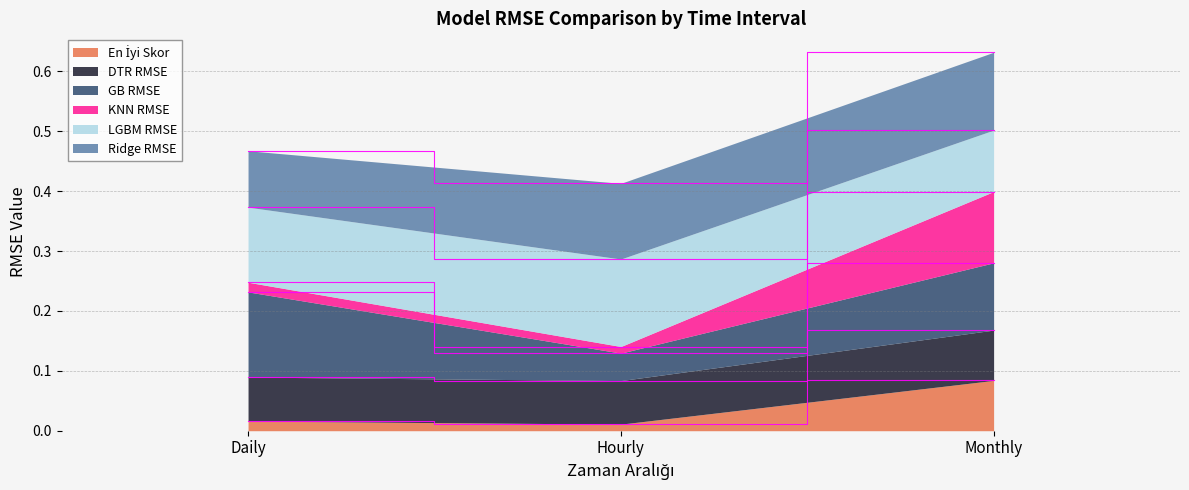

How many categories are shown in the chart?

3